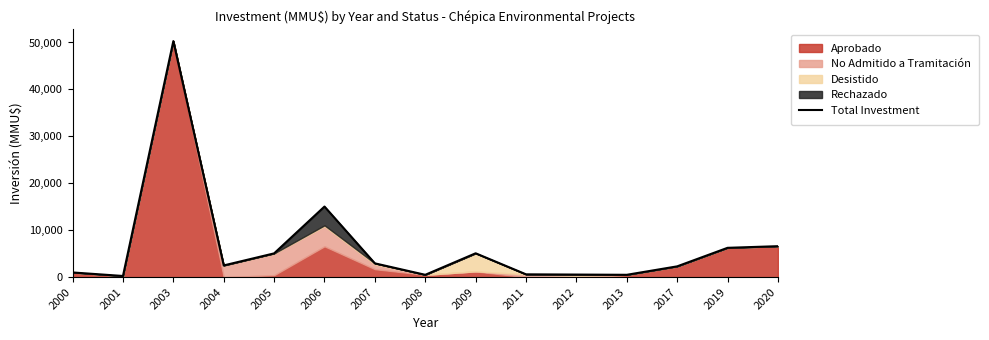

Rank the categories by value from lowest to highest.

2001, 2008, 2013, 2012, 2011, 2000, 2017, 2004, 2007, 2005, 2009, 2019, 2020, 2006, 2003